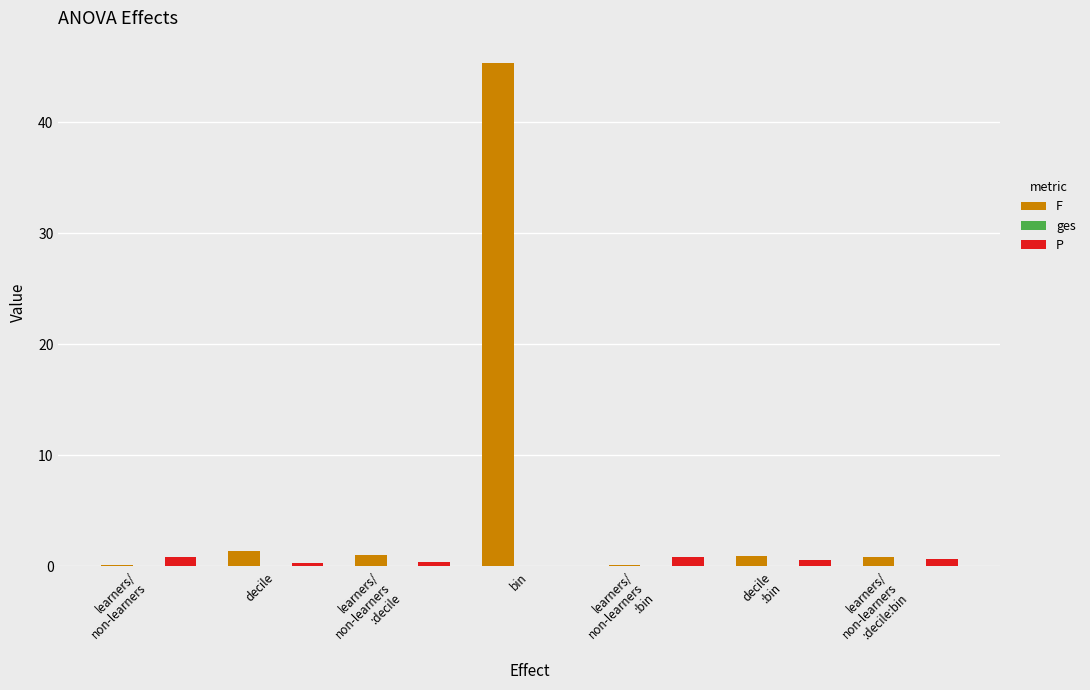

At which category is the sum across all series the highest?

bin